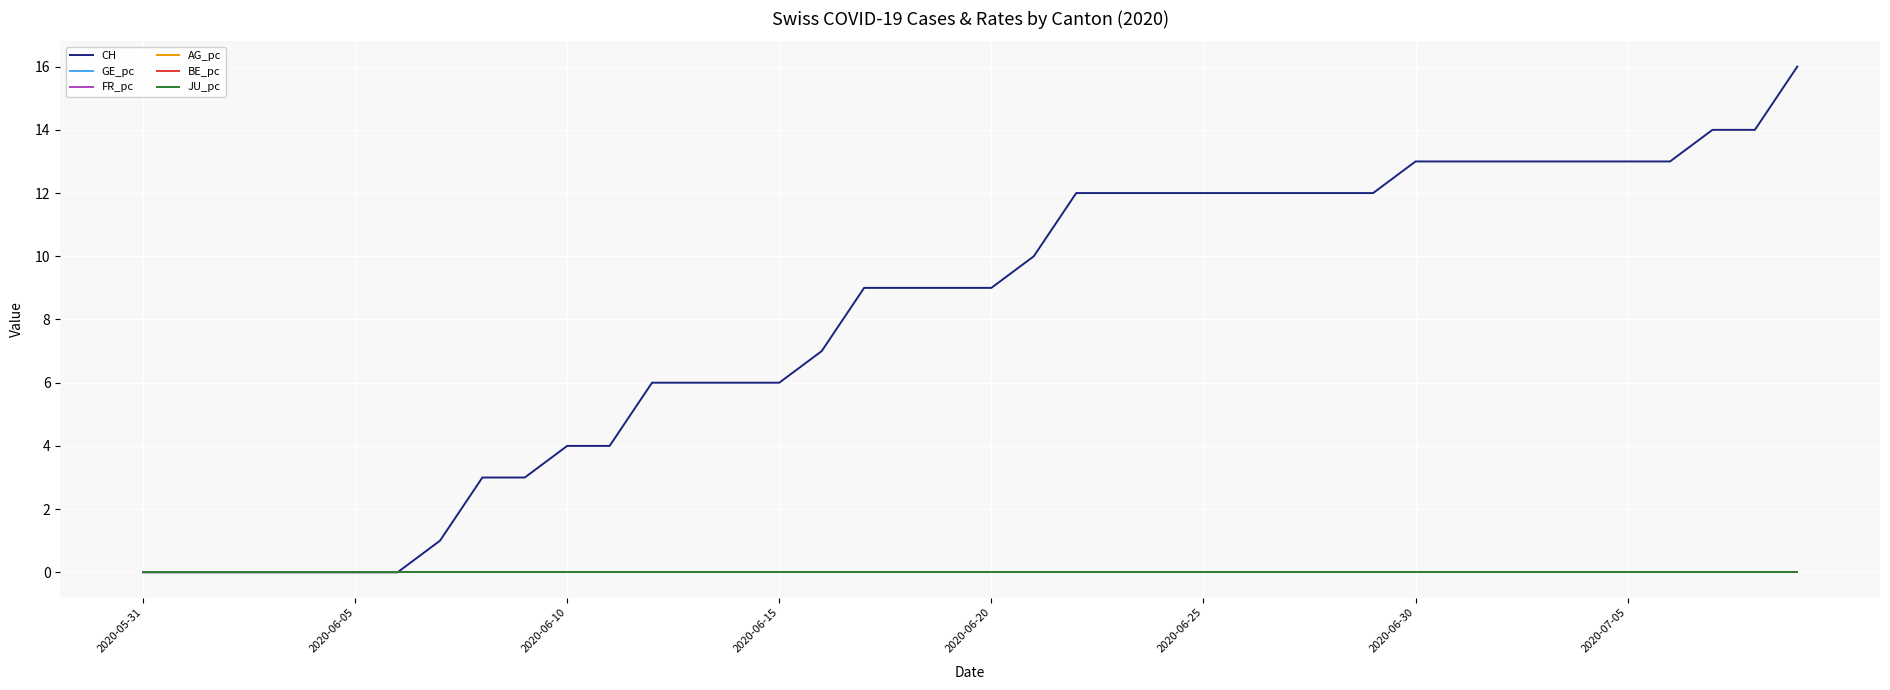

Does the chart have visible grid lines?

Yes